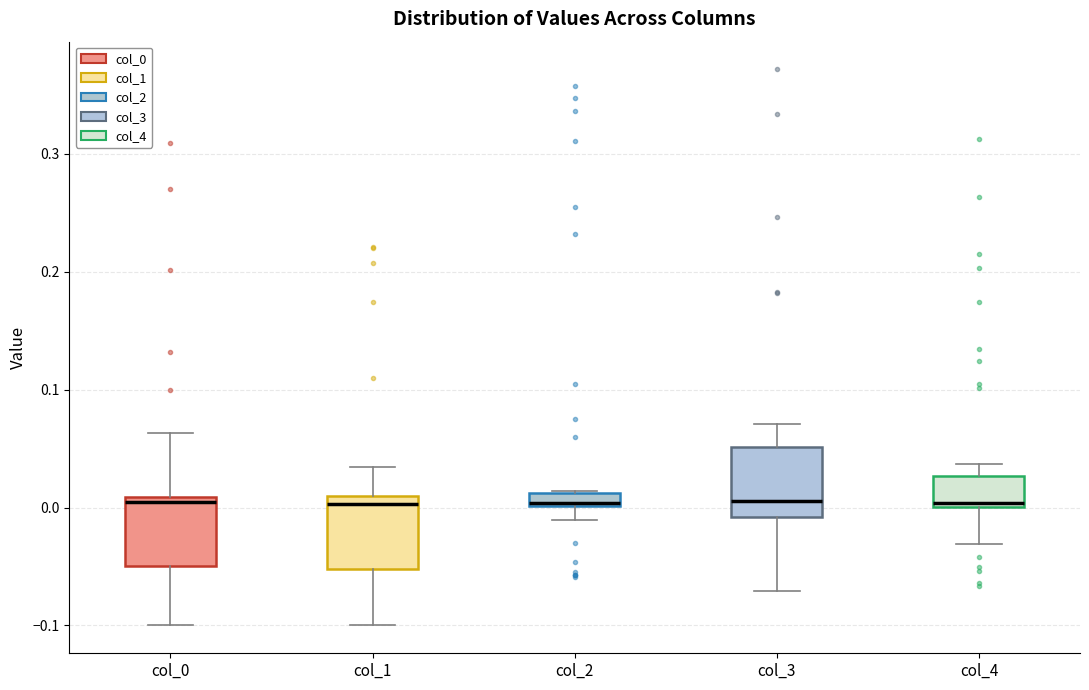

Where does the lower whisker of the box for col_2 end on the y-axis? The values are not printed on the chart, so give them approximately, as read against the axis.

-0.01